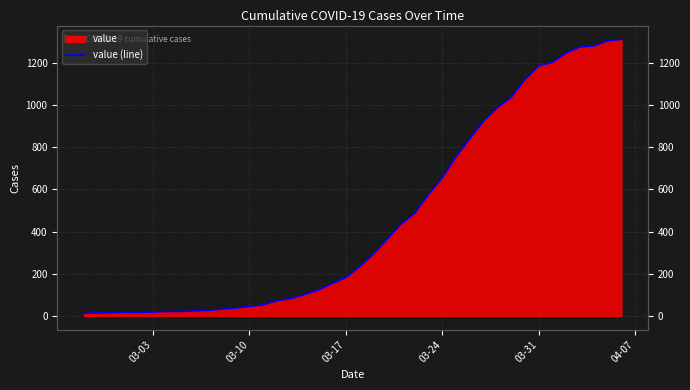

What is the maximum value shown in the chart?

1312